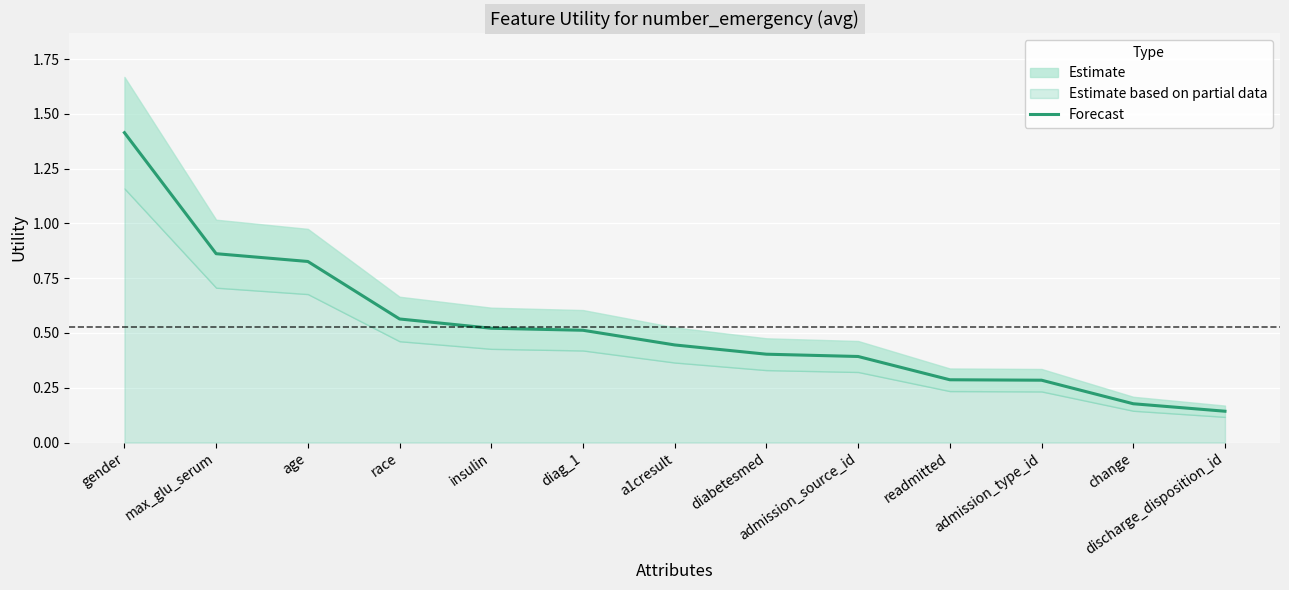

Reading left to right, transcribe all the data shown in this chart.

1.4	0.9	0.8	0.6	0.5	0.5	0.4	0.4	0.4	0.3	0.3	0.2	0.1